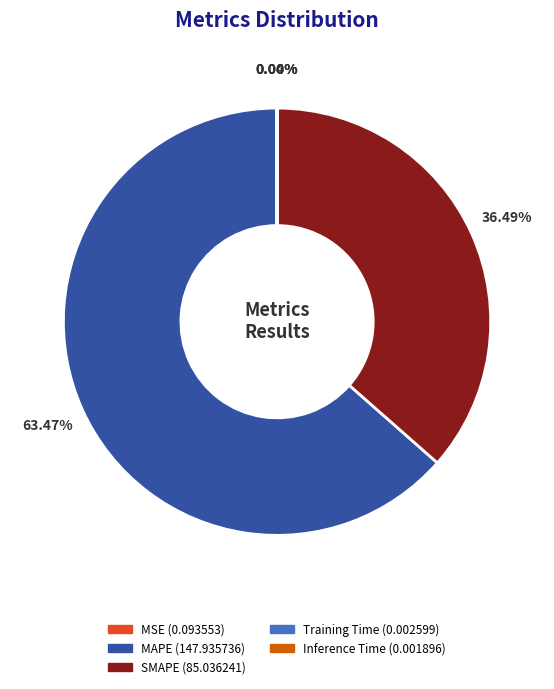

To the nearest percent, what percentage of the pie is MAPE?

63%